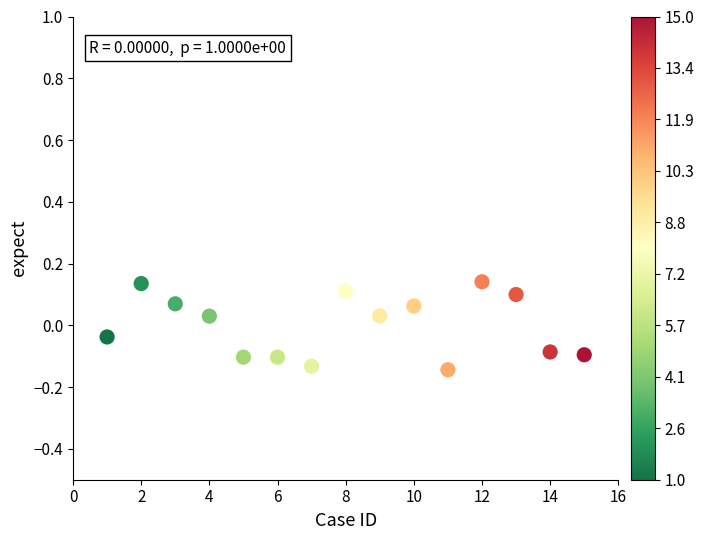

What is the range of Y values (max minus min)?

0.3